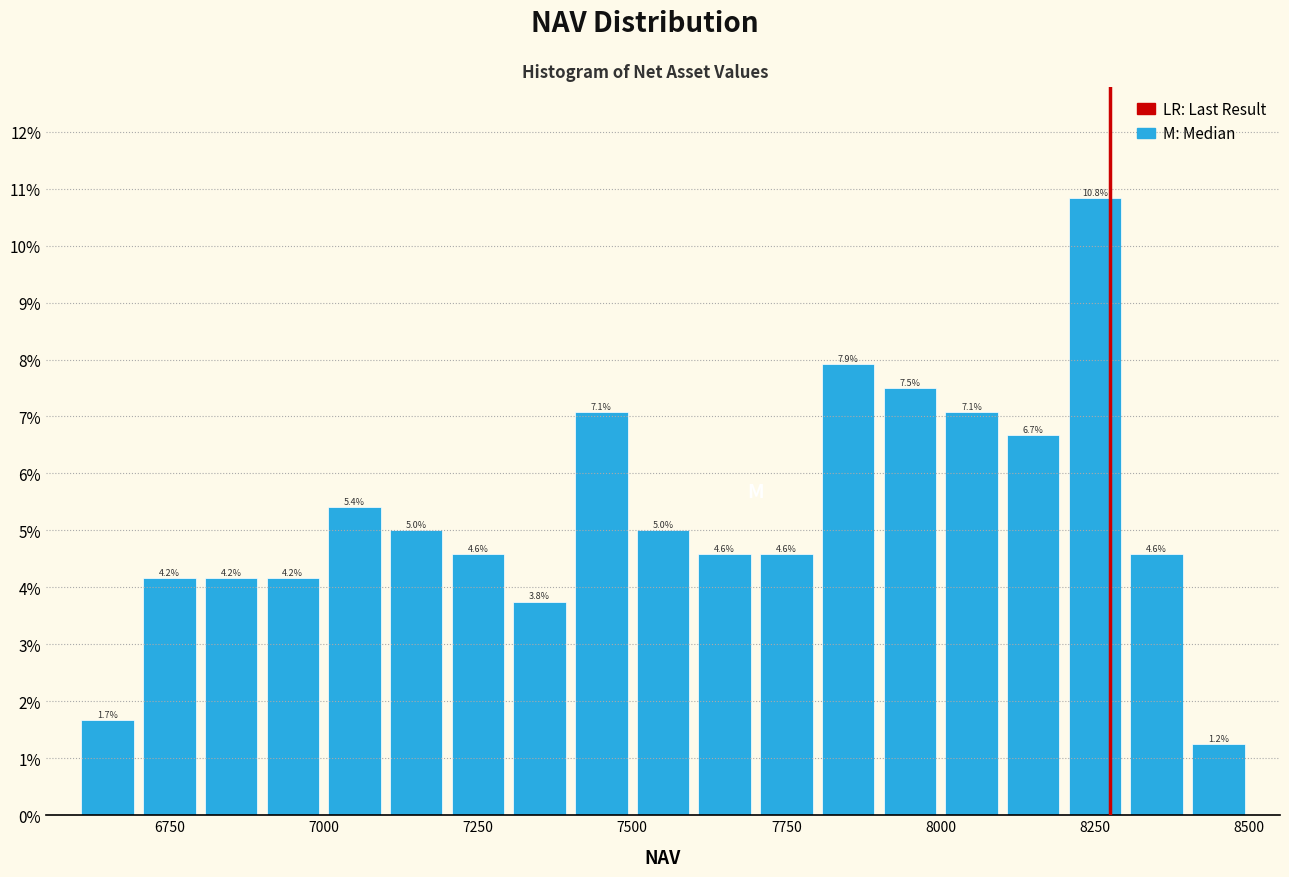

Around what value on the x-axis is the tallest bar? Give the approximate position of its centre, as read against the axis.

8250